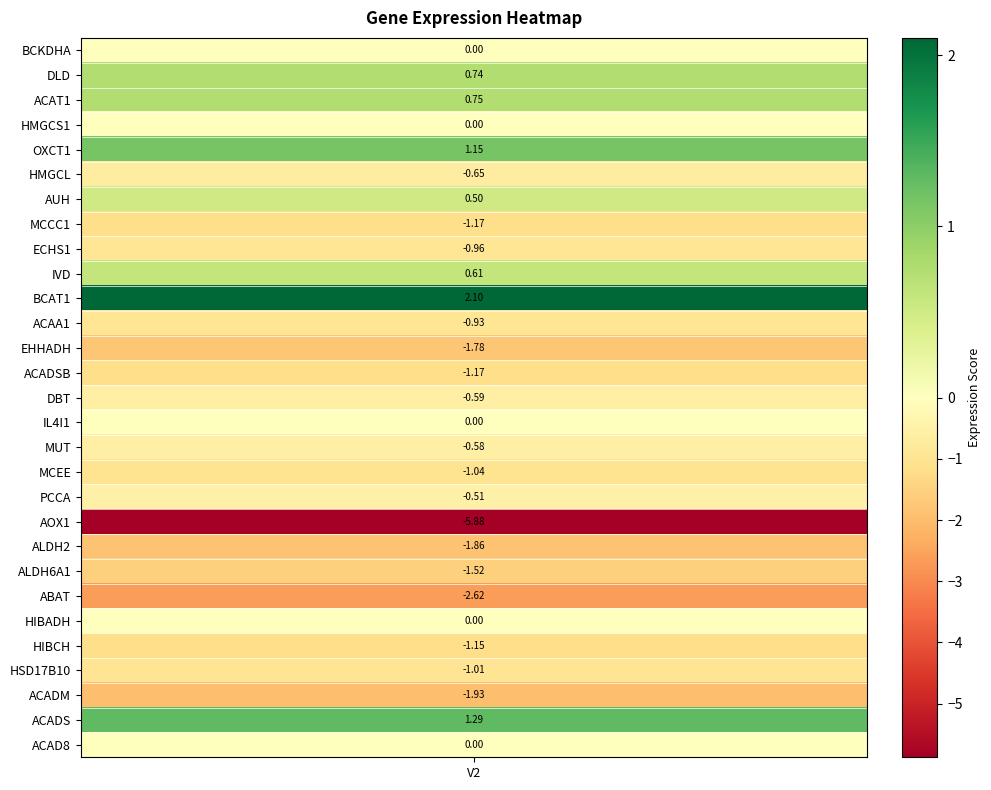

Reading left to right, what are all the values shown in this chart?

BCKDHA=0.0	DLD=0.7	ACAT1=0.7	HMGCS1=0.0	OXCT1=1.1	HMGCL=-0.7	AUH=0.5	MCCC1=-1.2	ECHS1=-1.0	IVD=0.6	BCAT1=2.1	ACAA1=-0.9	EHHADH=-1.8	ACADSB=-1.2	DBT=-0.6	IL4I1=0.0	MUT=-0.6	MCEE=-1.0	PCCA=-0.5	AOX1=-5.9	ALDH2=-1.9	ALDH6A1=-1.5	ABAT=-2.6	HIBADH=0.0	HIBCH=-1.2	HSD17B10=-1.0	ACADM=-1.9	ACADS=1.3	ACAD8=0.0